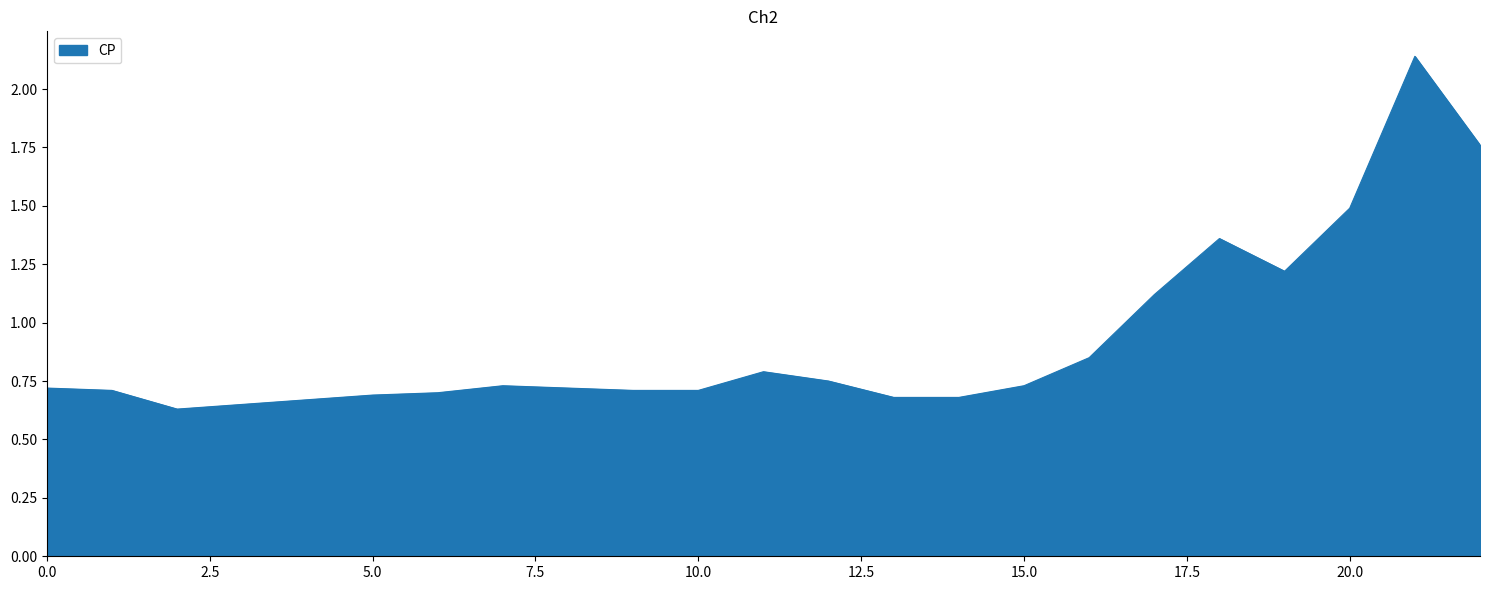

What is the difference between the maximum and minimum values?

1.5